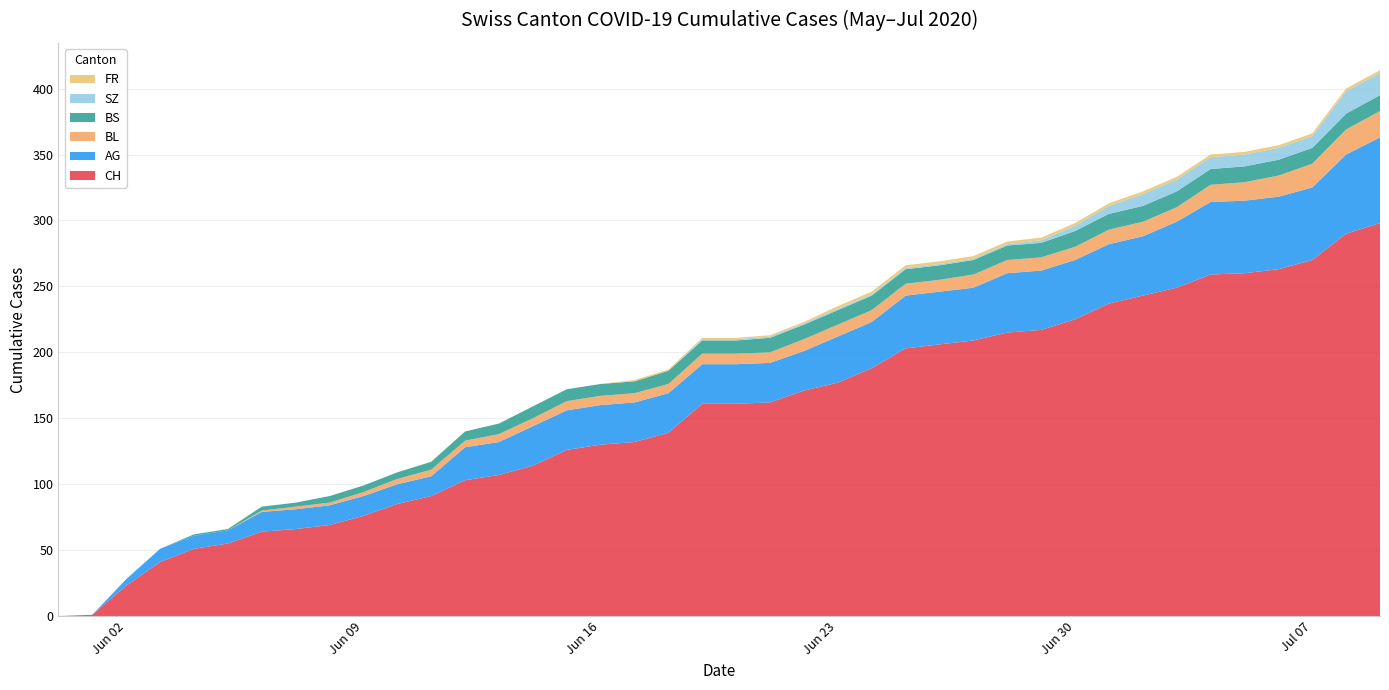

Reading left to right, extract all data points from this chart.

CH: 0	1	23	41	51	55	64	66	69	76	85	91	103	107	114	126	130	132	139	161	161	162	171	177	188	203	206	209	215	217	225	237	243	249	259	260	263	270	290	298
AG: 0	0	5	10	10	10	15	15	15	15	15	15	25	25	30	30	30	30	30	30	30	30	30	35	35	40	40	40	45	45	45	45	45	50	55	55	55	55	60	65
BL: 0	0	0	0	0	0	1	2	2	3	4	5	5	6	6	7	7	7	7	8	8	8	9	9	9	9	9	10	10	10	10	11	11	11	13	14	16	18	19	20
BS: 0	0	0	0	1	1	3	3	5	5	5	6	7	8	9	9	9	9	10	10	10	11	11	11	11	11	11	11	11	11	12	12	12	12	12	12	12	12	12	12
SZ: 0	0	0	0	0	0	0	0	0	0	0	0	0	0	0	0	0	0	0	1	1	1	1	1	1	1	1	1	1	2	4	6	9	9	9	9	9	9	17	17
FR: 0	0	0	0	0	0	0	0	0	0	0	0	0	0	0	0	0	1	1	1	1	1	1	2	2	2	2	2	2	2	2	2	2	2	2	2	2	2	2	2